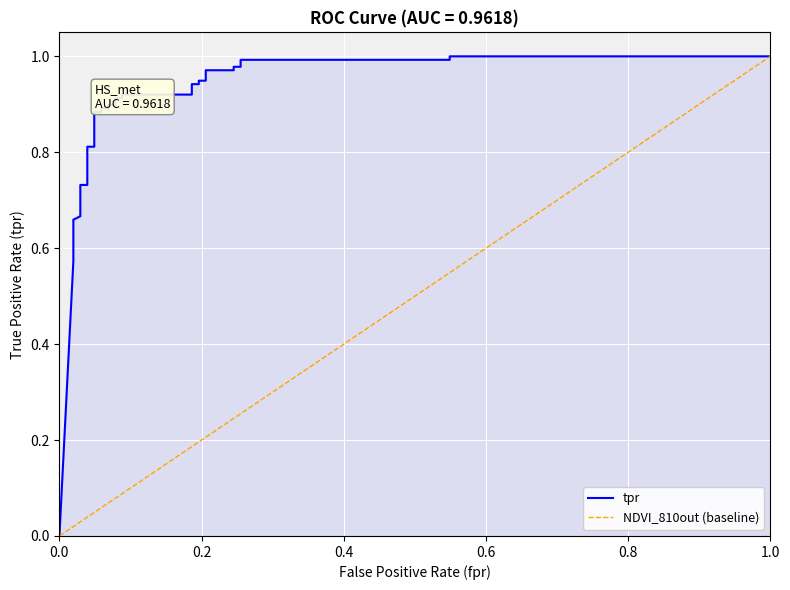

Is it true that the value at 13 is 0.3?

False